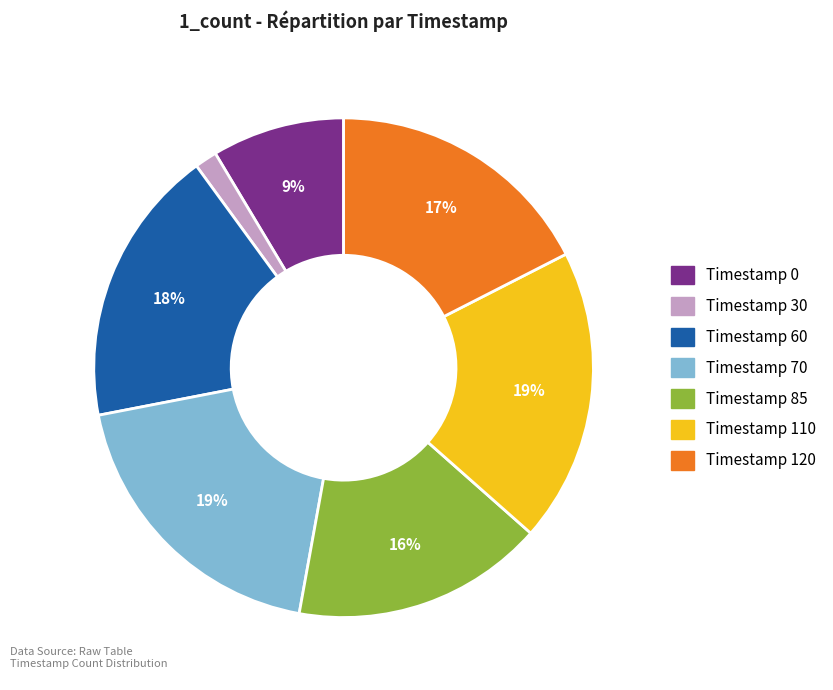

Does any single category account for the majority?

No